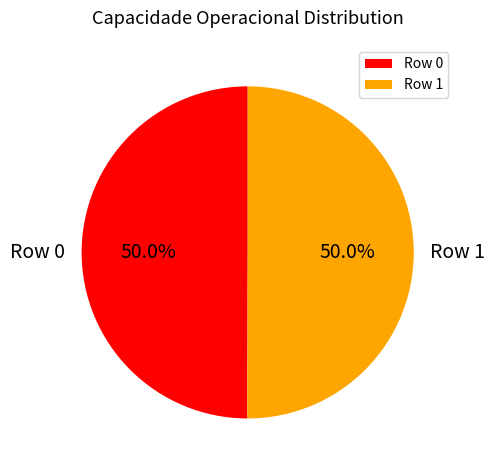

What is the total percentage of Row 1 and Row 0?

100.0%